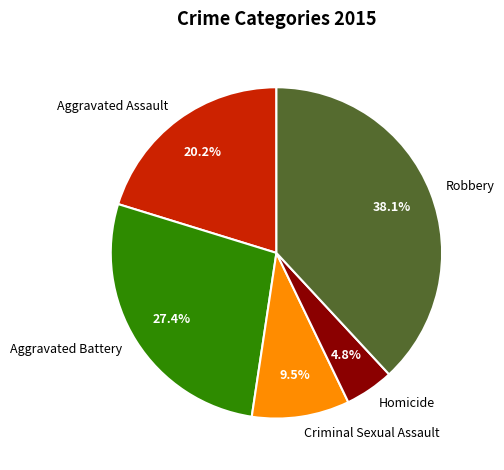

What is the total percentage of Criminal Sexual Assault and Aggravated Battery?

36.9%